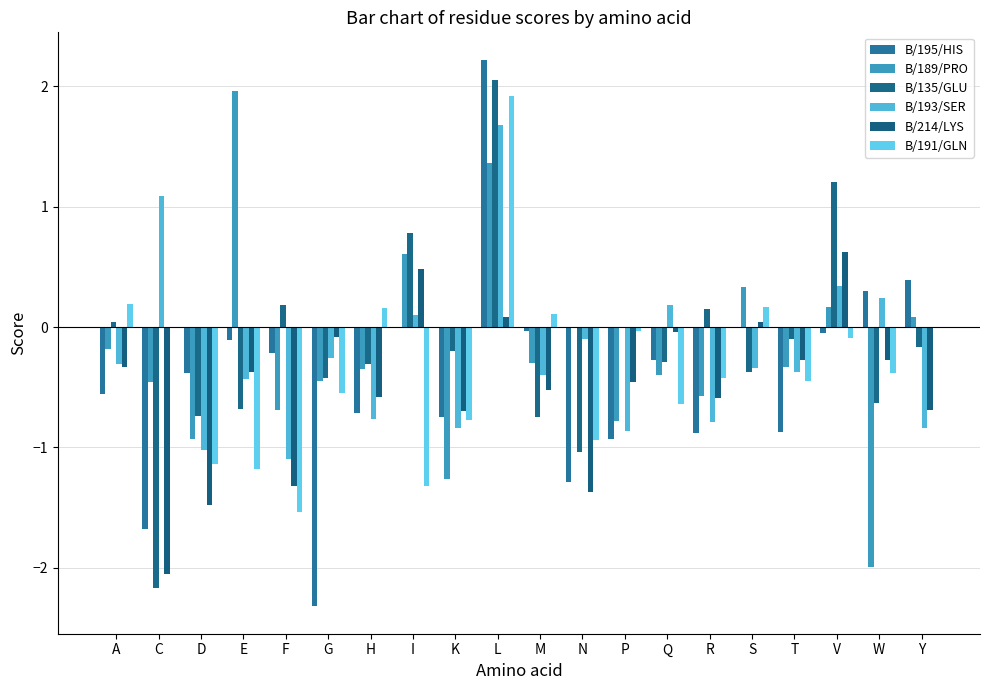

How many distinct data groups are displayed?

6